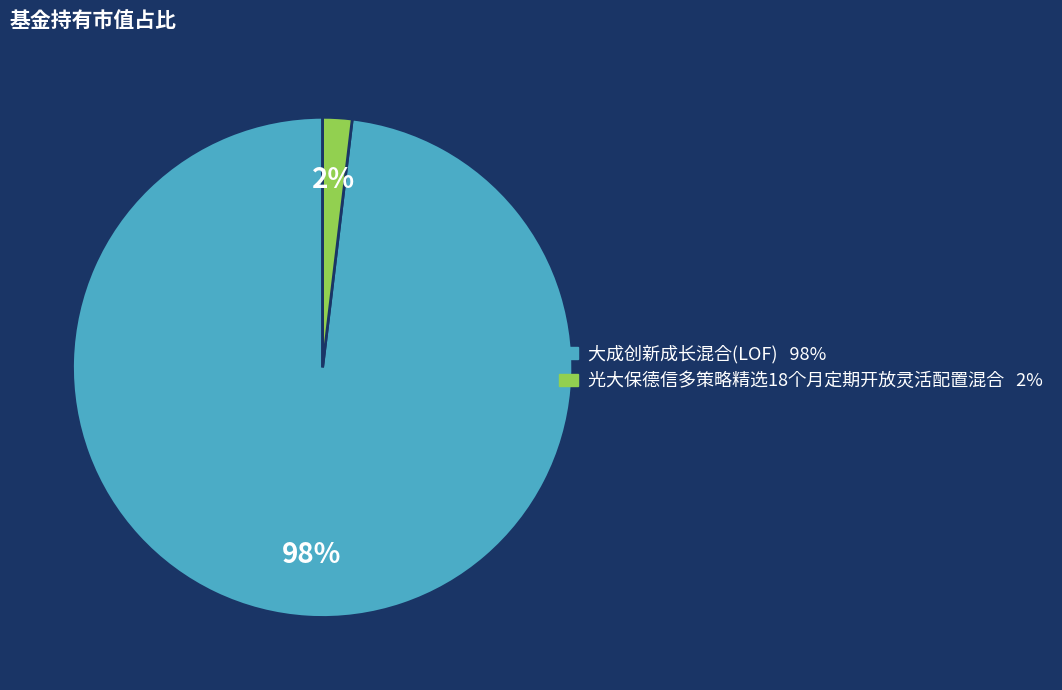

Rank the categories by value from lowest to highest.

光大保德信多策略精选18个月定期开放灵活配置混合, 大成创新成长混合(LOF)